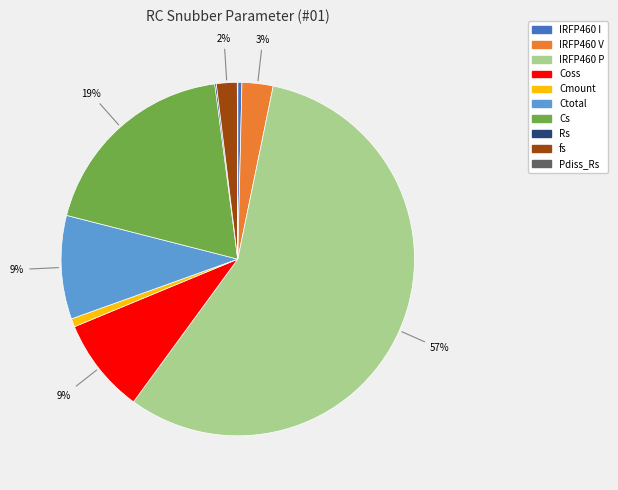

Do Coss and Cmount together represent more than half of the pie?

No